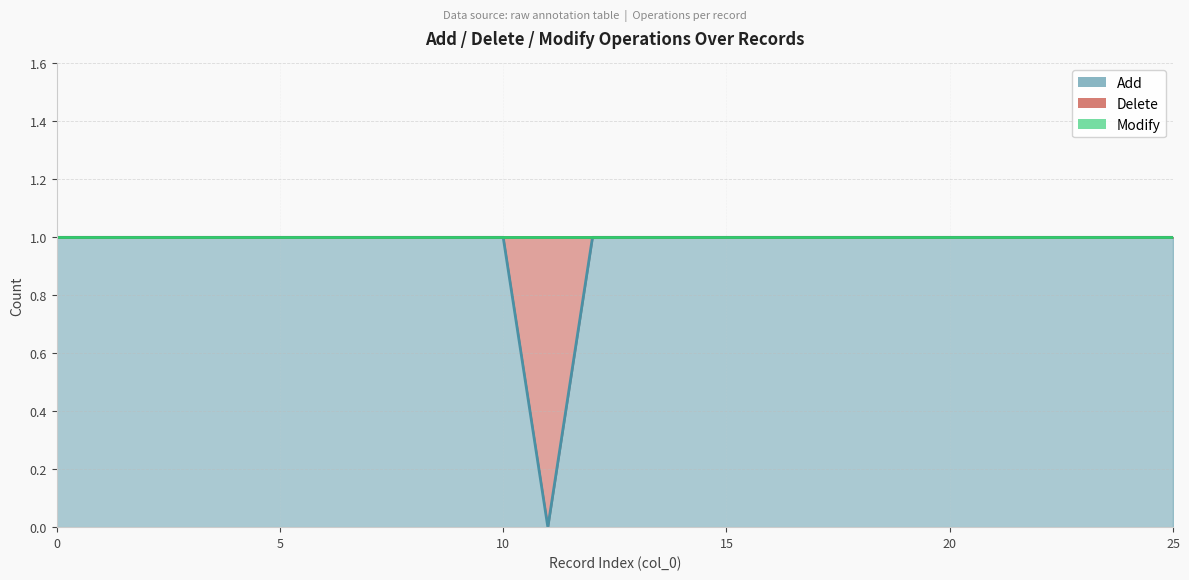

What is the label of the 18th point from the right?

8